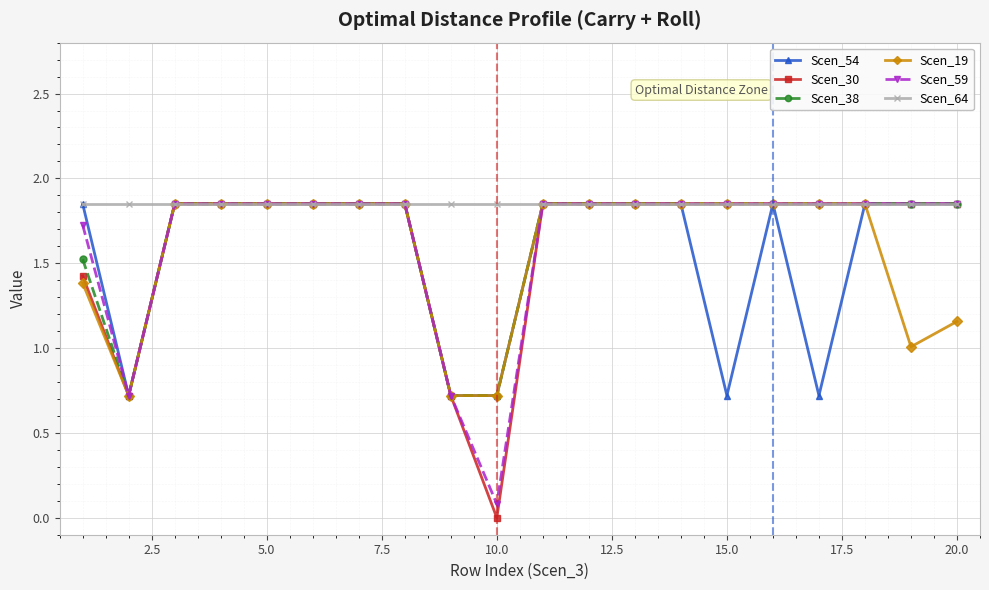

What is the sum of all Scen_19 values?

31.6